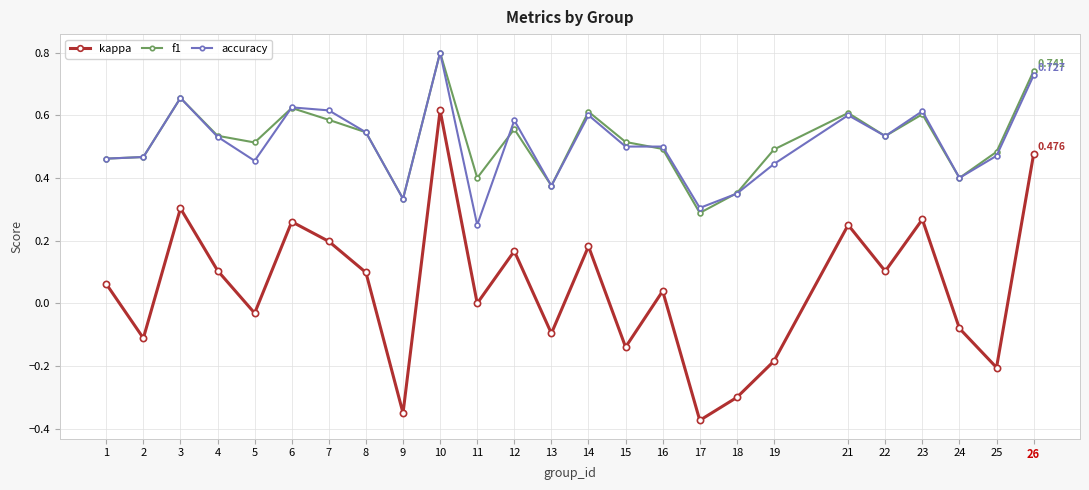

True or false: kappa and f1 cross at least once.

False